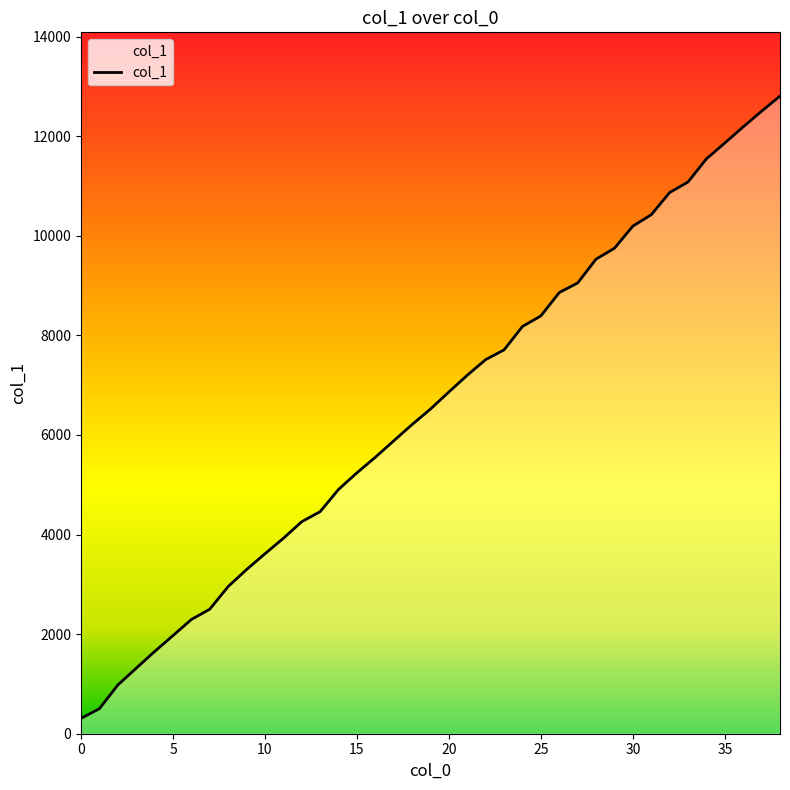

What is the difference between the maximum and minimum values?

12496